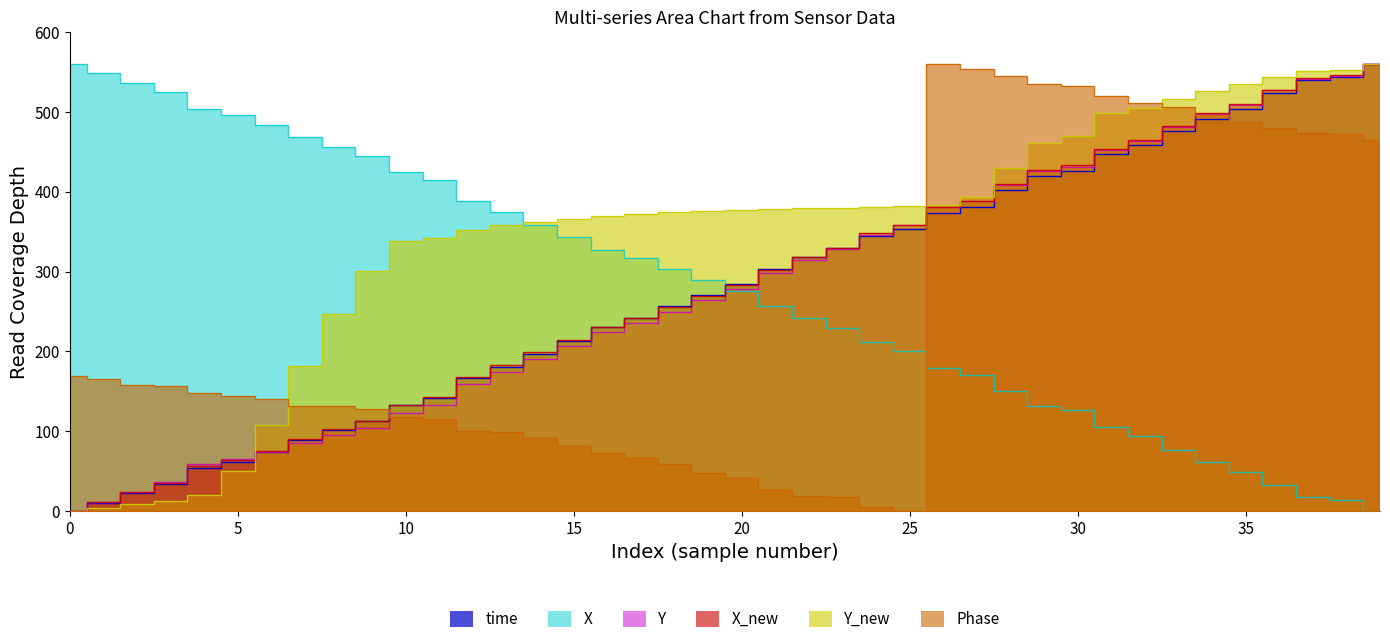

Does the chart have visible grid lines?

No